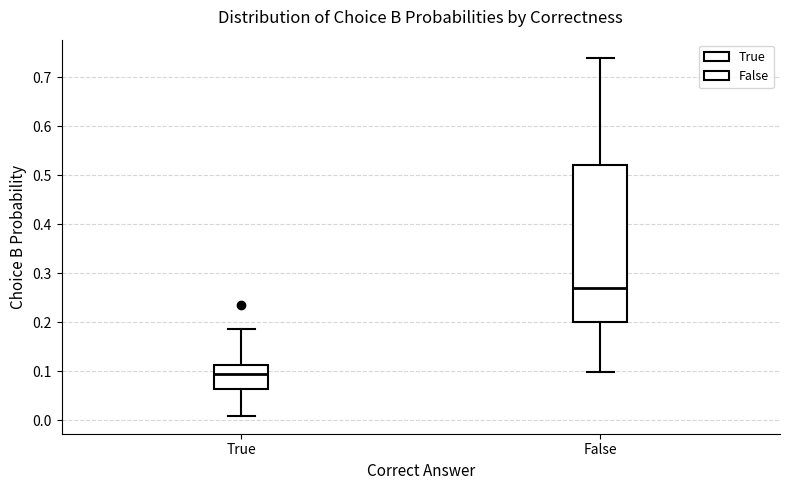

Reading left to right, read every box against the y-axis: the position of its median line, the range the box covers, and the ends of its whiskers. The values are not printed on the chart, so give them approximately, as read against the axis.

True: median 0.09, box 0.06 to 0.11, whiskers 0.01 to 0.19
False: median 0.27, box 0.20 to 0.52, whiskers 0.10 to 0.74